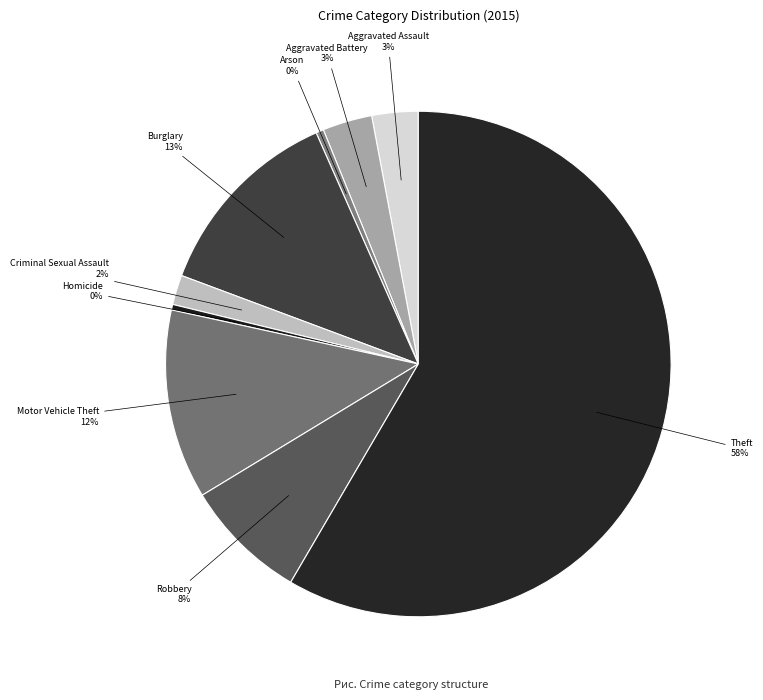

How many segments does this pie chart have?

9